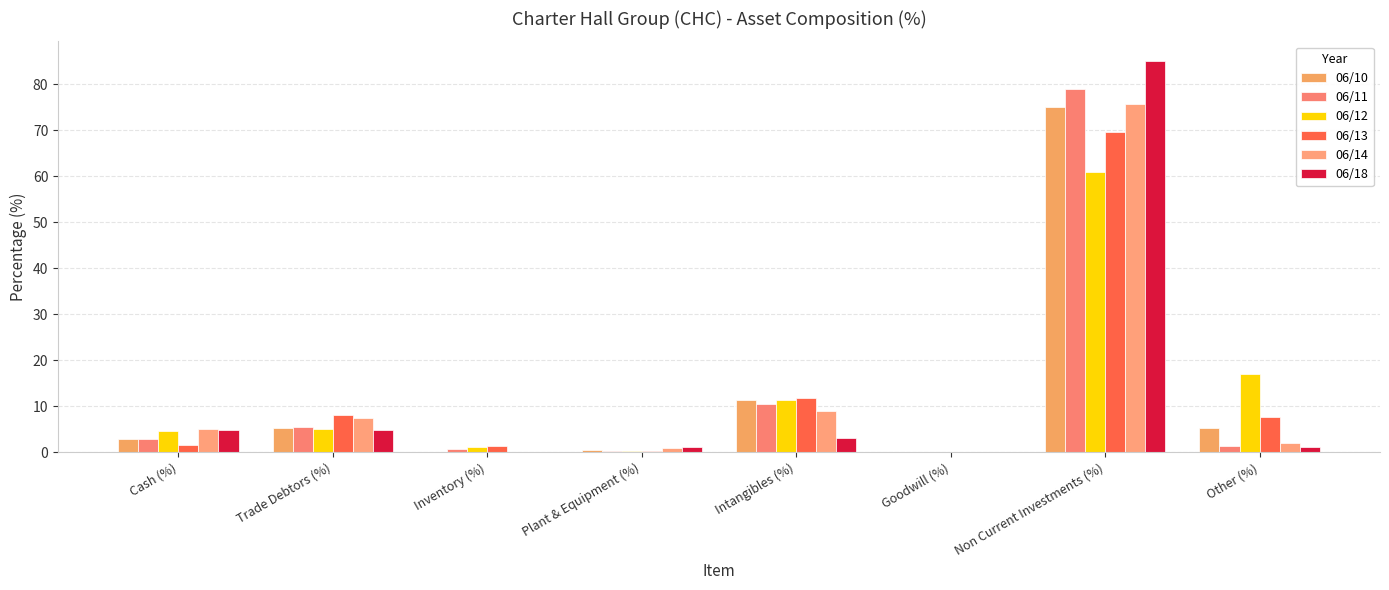

Which series has the largest range (max minus min)?

06/18